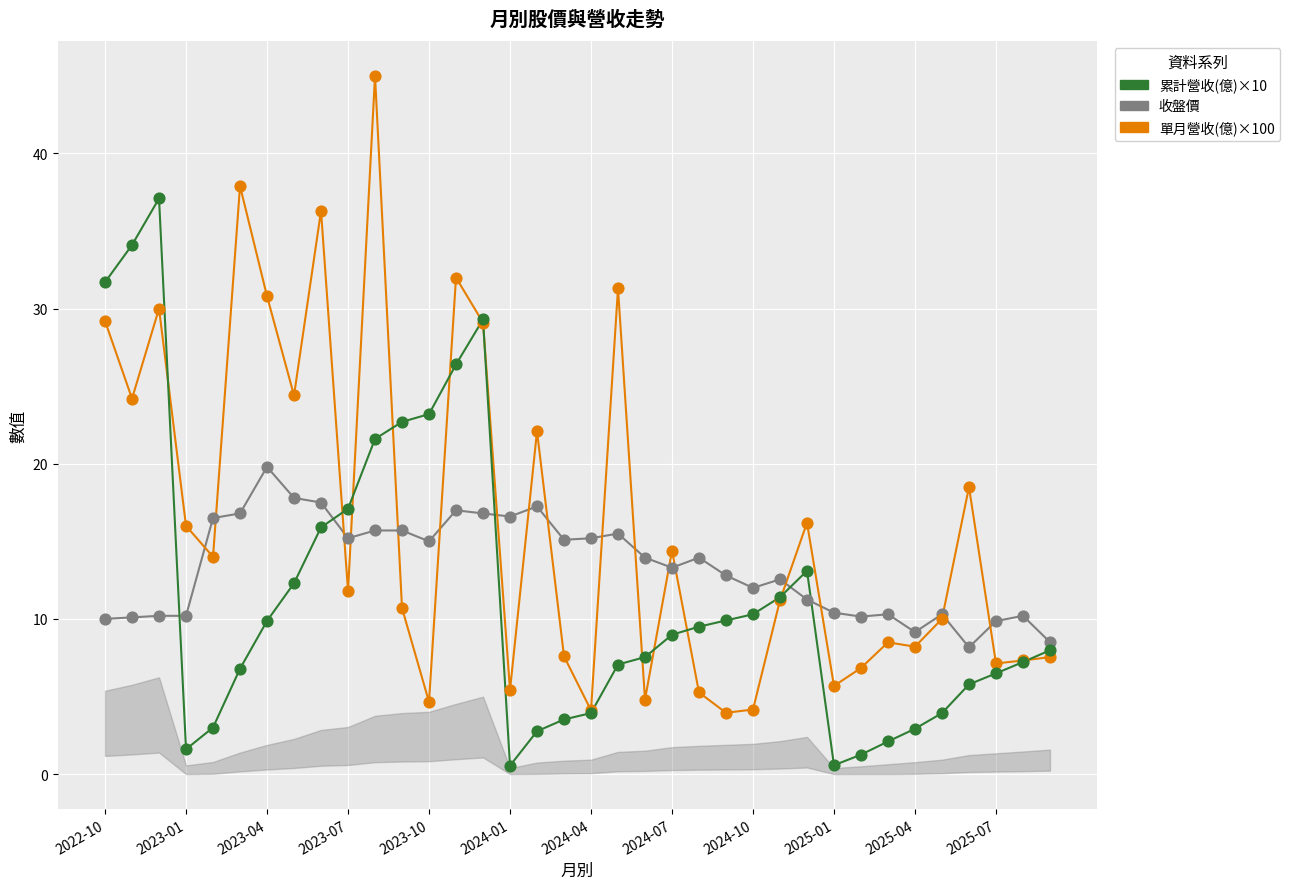

Which series contains the lowest Y value?

累計營收(億)×10